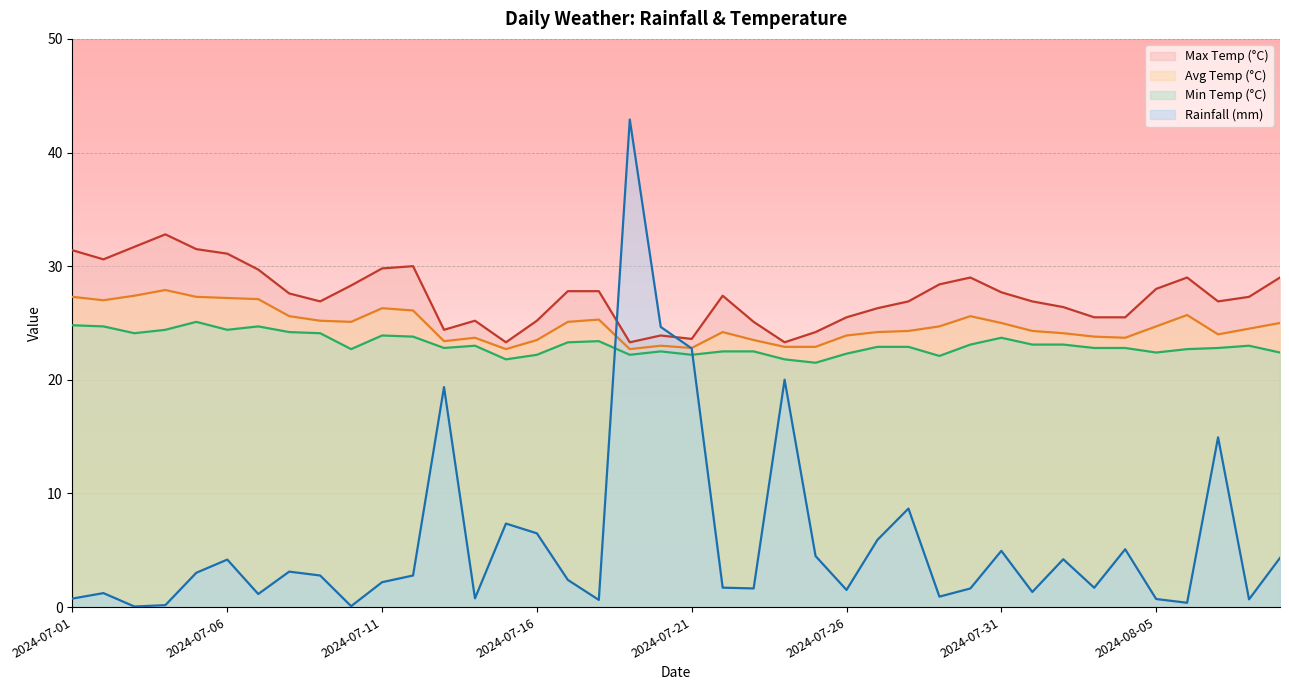

Reading right to left, transcribe all the data shown in this chart.

rainfall_mm: 4.3	0.7	14.9	0.4	0.7	5.1	1.7	4.2	1.3	5.0	1.6	0.9	8.7	5.9	1.5	4.5	20.0	1.6	1.7	22.8	24.6	42.9	0.6	2.4	6.5	7.3	0.8	19.4	2.8	2.2	0.1	2.8	3.1	1.1	4.2	3.0	0.2	0.1	1.2	0.8
max_temp_c: 29.0	27.3	26.9	29.0	28.0	25.5	25.5	26.4	26.9	27.7	29.0	28.4	26.9	26.3	25.5	24.2	23.3	25.1	27.4	23.6	23.9	23.3	27.8	27.8	25.2	23.3	25.2	24.4	30.0	29.8	28.3	26.9	27.6	29.7	31.1	31.5	32.8	31.7	30.6	31.4
avg_temp_c: 25.0	24.5	24.0	25.7	24.7	23.7	23.8	24.1	24.3	25.0	25.6	24.7	24.3	24.2	23.9	22.9	22.9	23.5	24.2	22.8	23.0	22.7	25.3	25.1	23.5	22.7	23.7	23.4	26.1	26.3	25.1	25.2	25.6	27.1	27.2	27.3	27.9	27.4	27.0	27.3
min_temp_c: 22.4	23.0	22.8	22.7	22.4	22.8	22.8	23.1	23.1	23.7	23.1	22.1	22.9	22.9	22.3	21.5	21.8	22.5	22.5	22.2	22.5	22.2	23.4	23.3	22.2	21.8	23.0	22.8	23.8	23.9	22.7	24.1	24.2	24.7	24.4	25.1	24.4	24.1	24.7	24.8